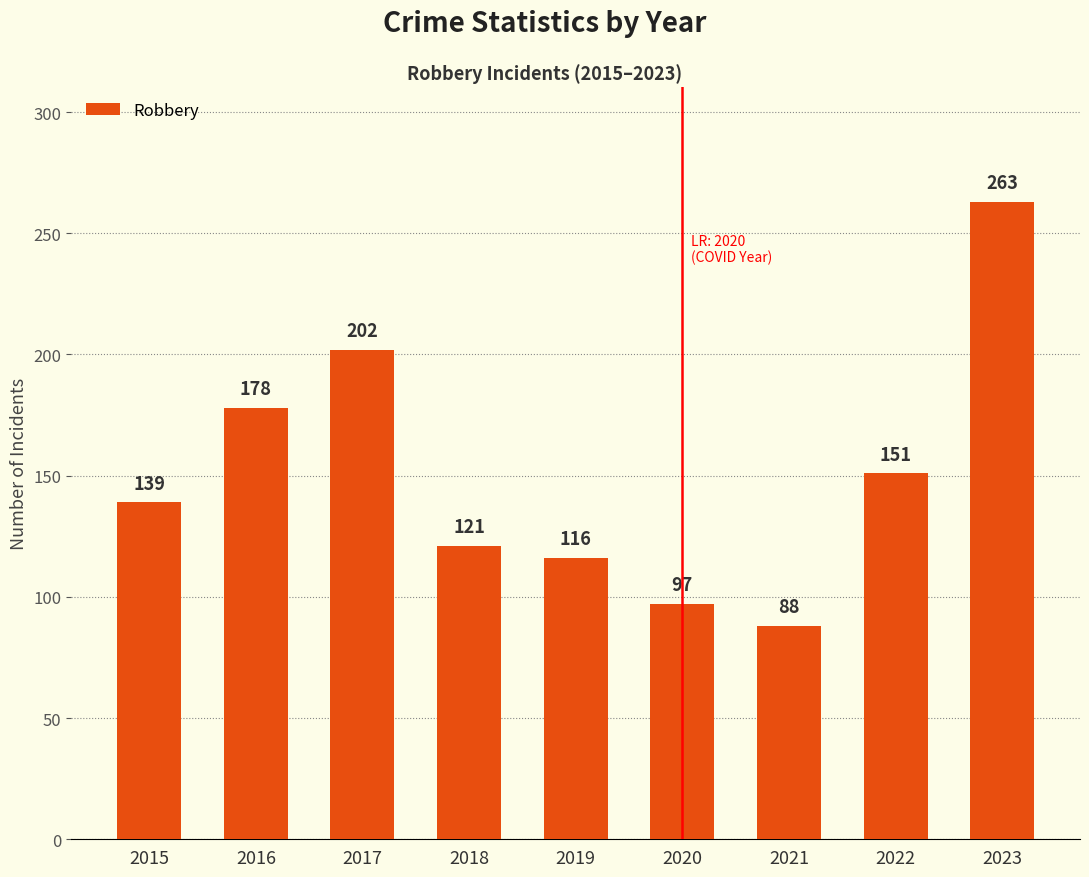

What is the ratio of the value at 2021 to the value at 2018?

0.7